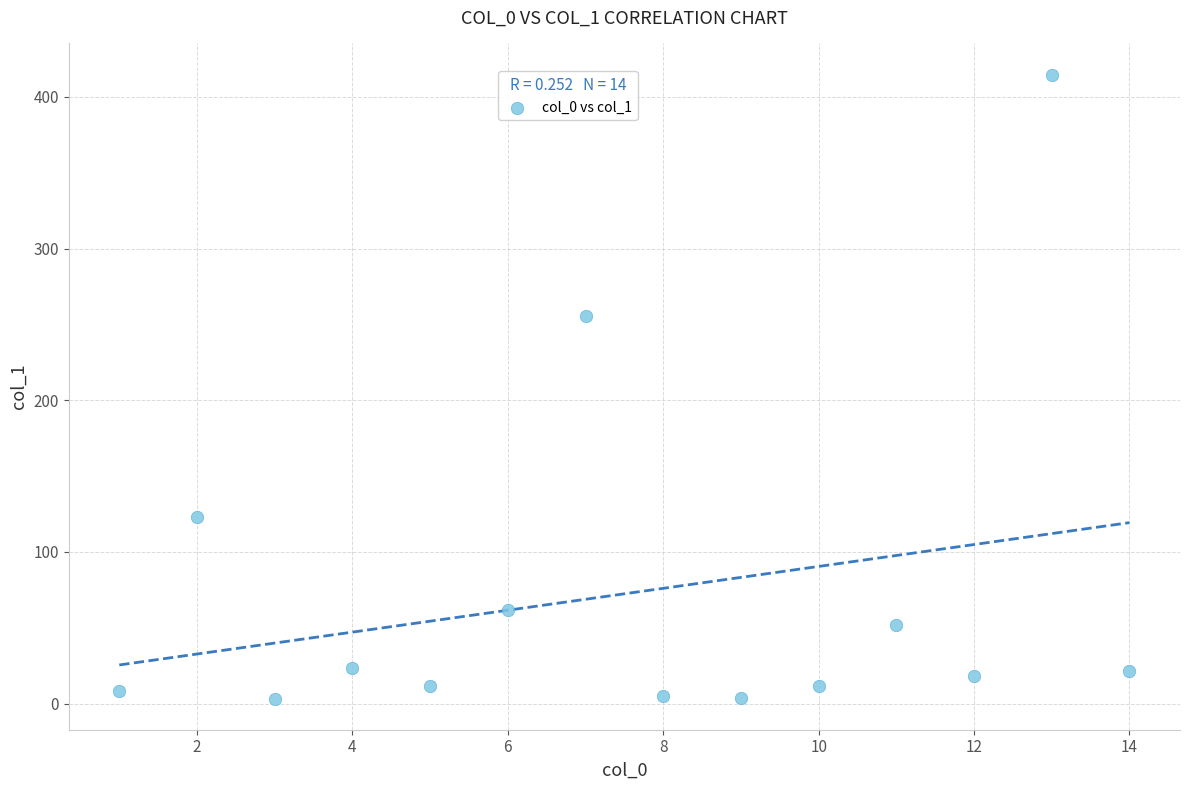

What Y value in the scatter plot is closest to 209?

255.5